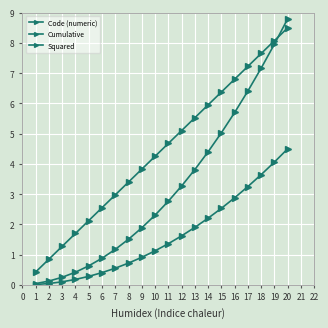

How many lines are shown in the chart?

3